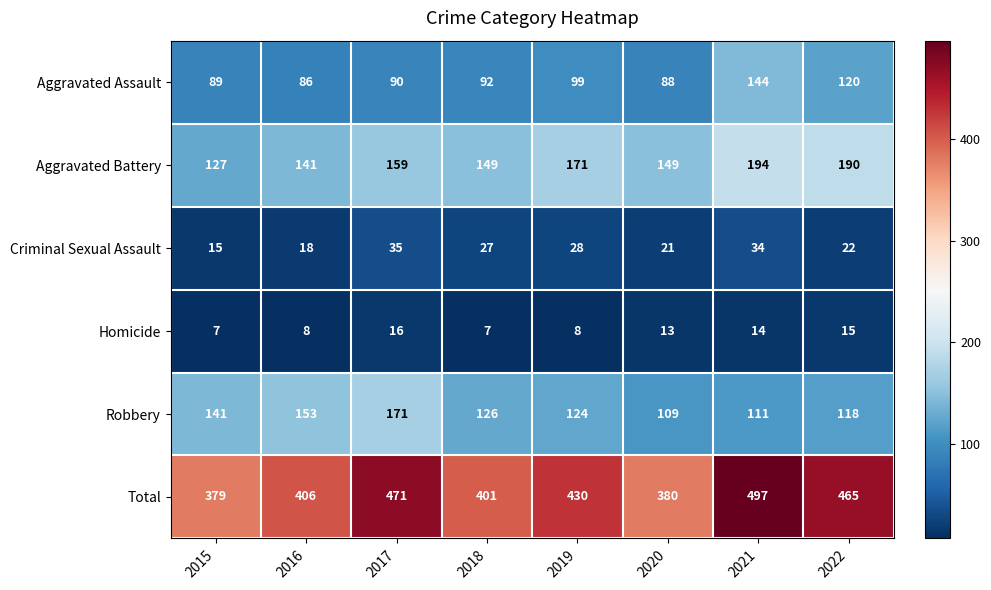

Where is Total nearest to the value 438?

2019